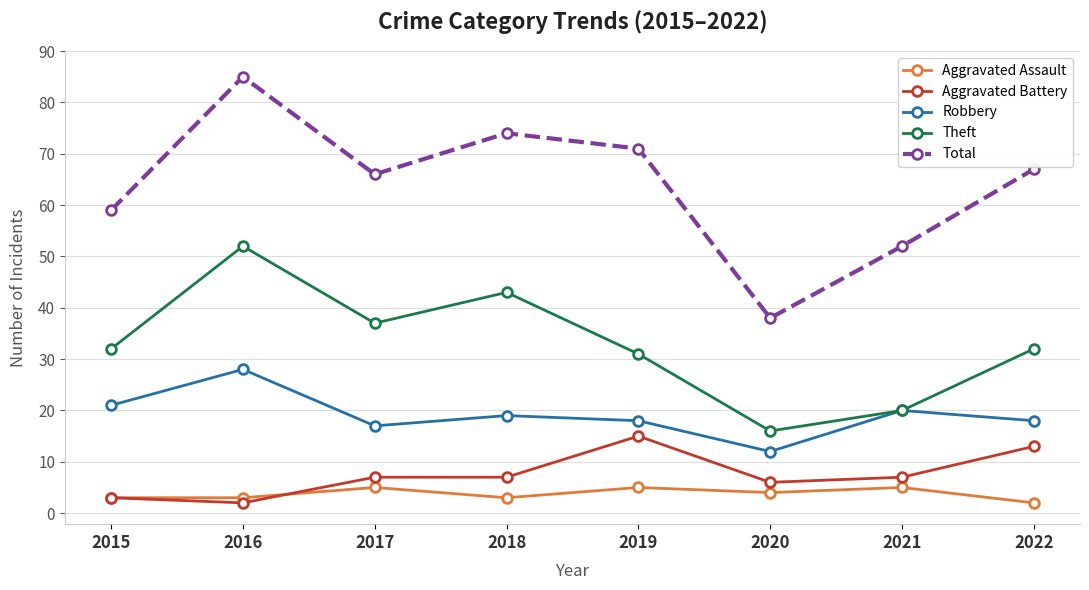

True or false: Robbery and Aggravated Battery intersect in this chart.

False